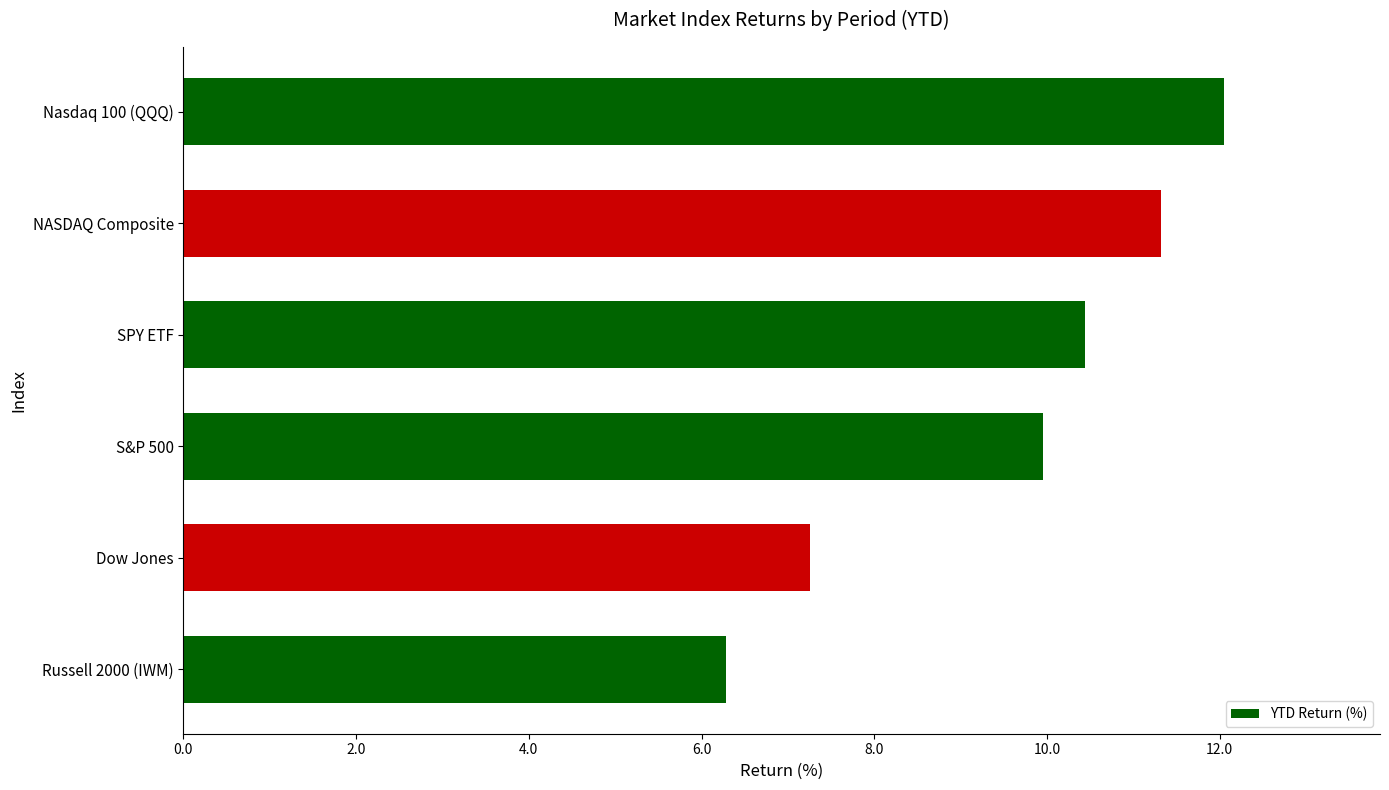

Does the chart contain stacked bars?

No